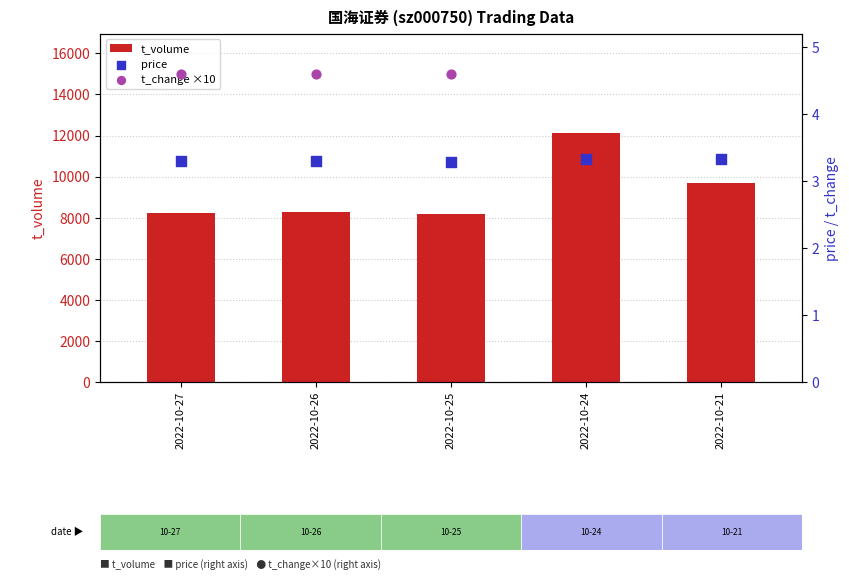

Which series contains the lowest Y value?

price